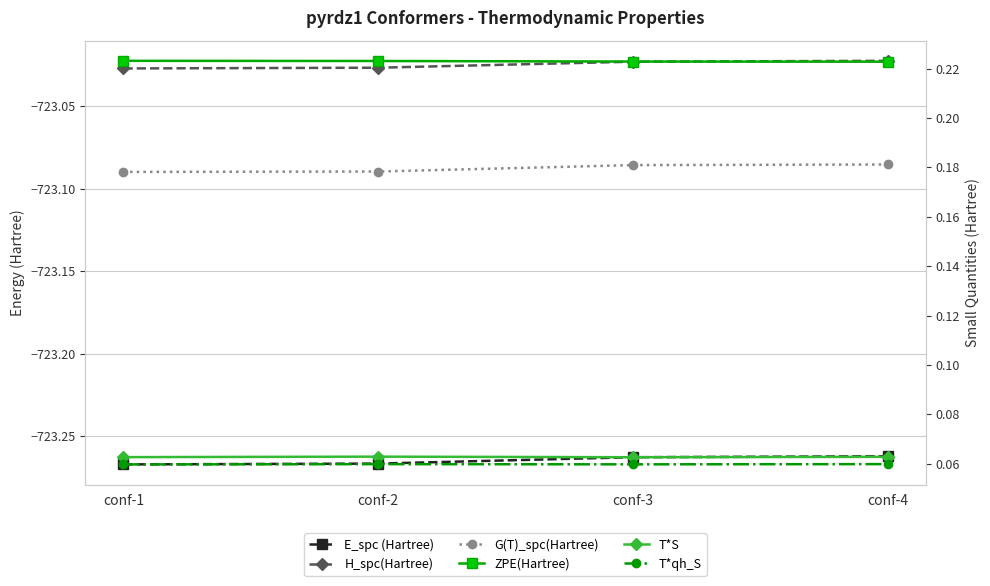

Reading left to right, what are all the values shown in this chart?

E_spc (Hartree): conf-1=-723.3	conf-2=-723.3	conf-3=-723.3	conf-4=-723.3
H_spc(Hartree): conf-1=-723.0	conf-2=-723.0	conf-3=-723.0	conf-4=-723.0
G(T)_spc(Hartree): conf-1=-723.1	conf-2=-723.1	conf-3=-723.1	conf-4=-723.1
ZPE(Hartree): conf-1=0.2	conf-2=0.2	conf-3=0.2	conf-4=0.2
T*S: conf-1=0.1	conf-2=0.1	conf-3=0.1	conf-4=0.1
T*qh_S: conf-1=0.1	conf-2=0.1	conf-3=0.1	conf-4=0.1